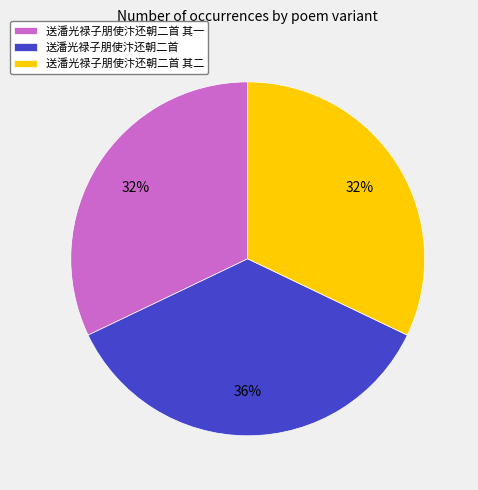

To the nearest percent, what is the difference between the 送潘光禄子朋使汴还朝二首 其二 and 送潘光禄子朋使汴还朝二首 slice percentages?

4%